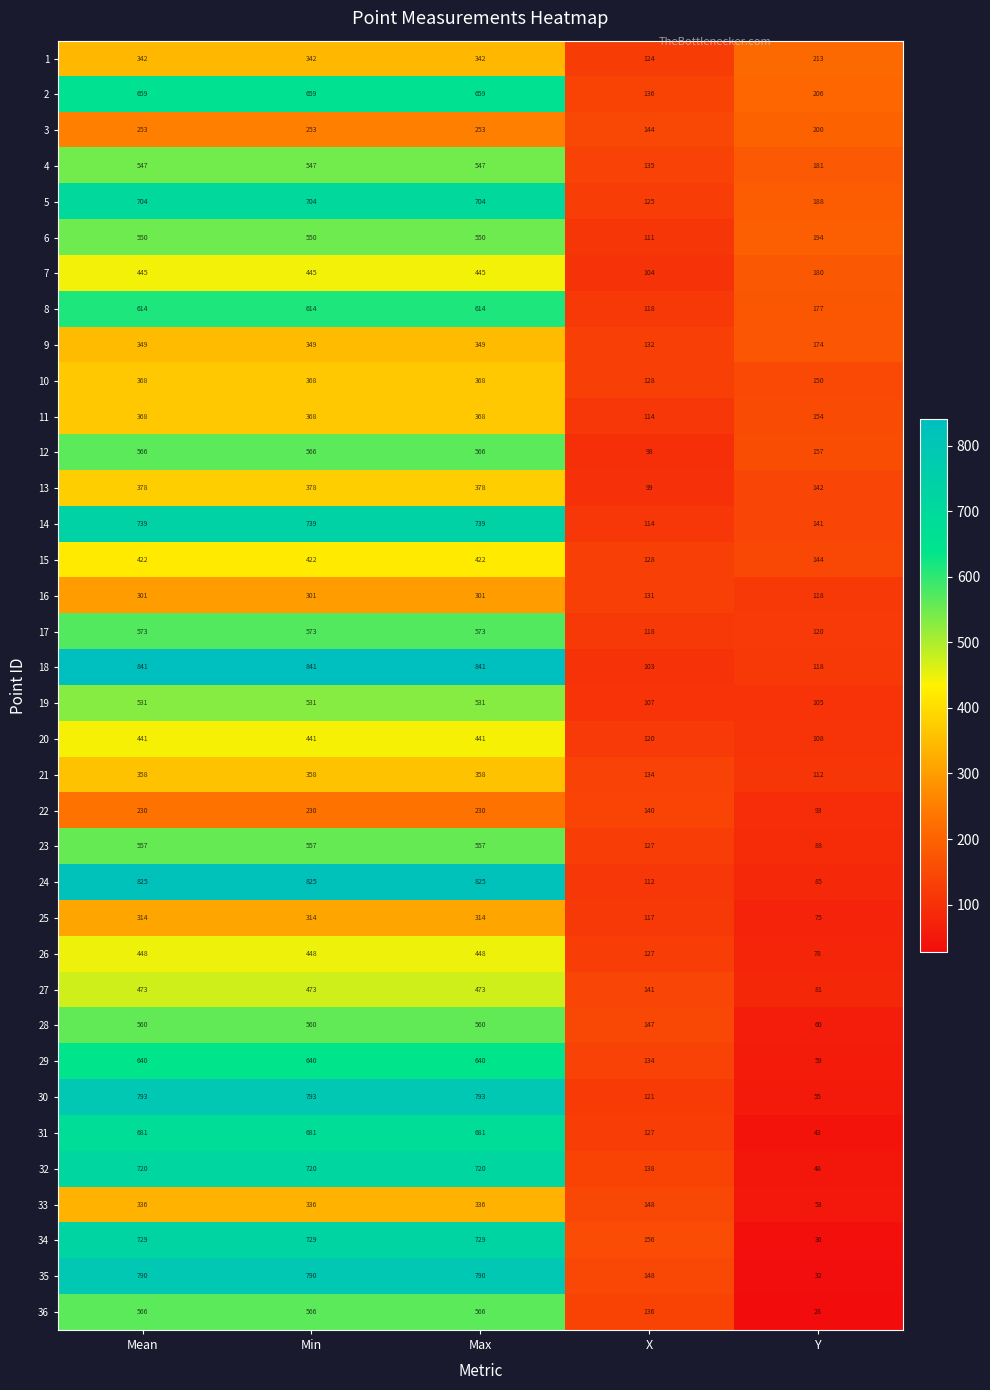

What is the difference between the second highest and minimum values in the 13 series?

279